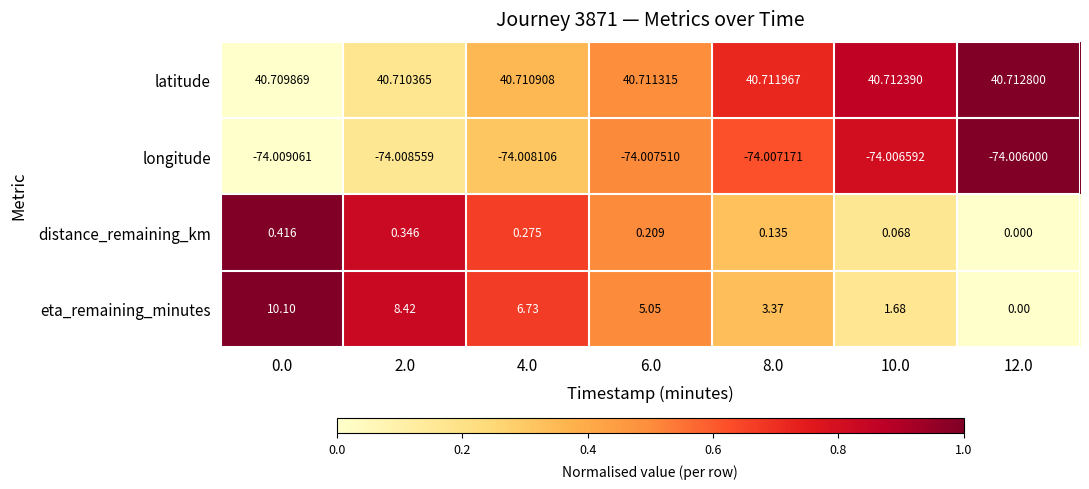

Between 2.0 and 6.0, which series saw the biggest shift?

eta_remaining_minutes